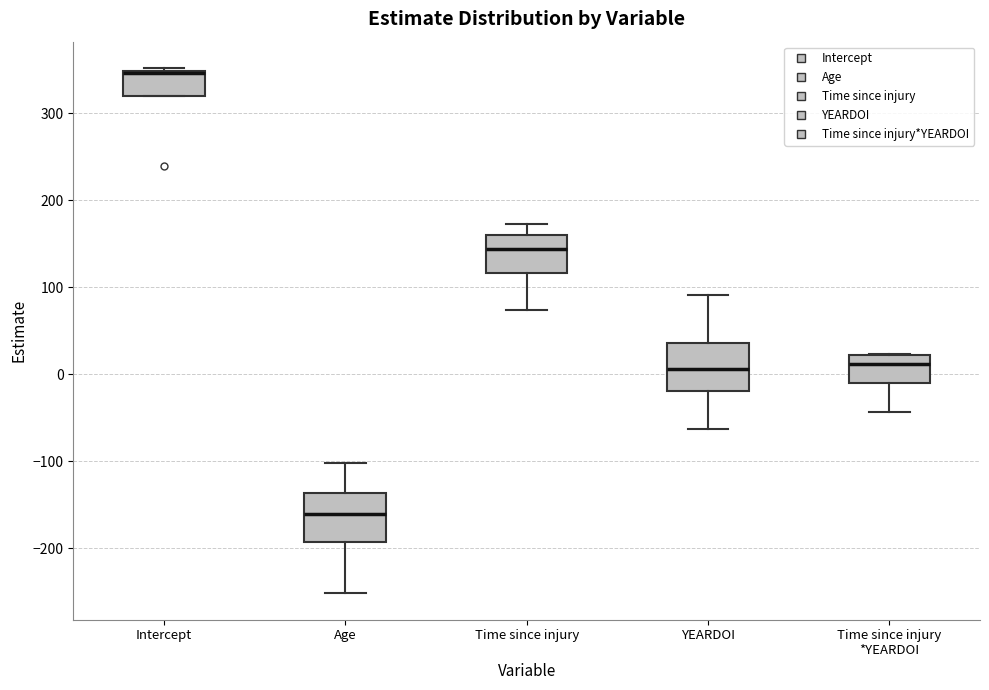

Where is the lower edge of the box for Time since injury on the y-axis? The values are not printed on the chart, so give them approximately, as read against the axis.

120